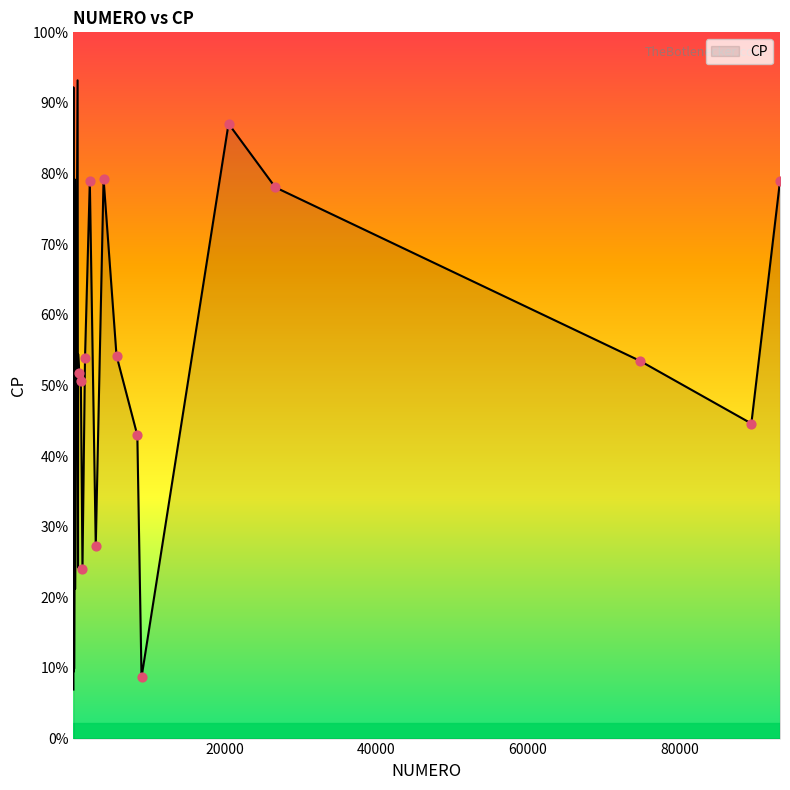

Which has a higher value, 76 or 157?

76